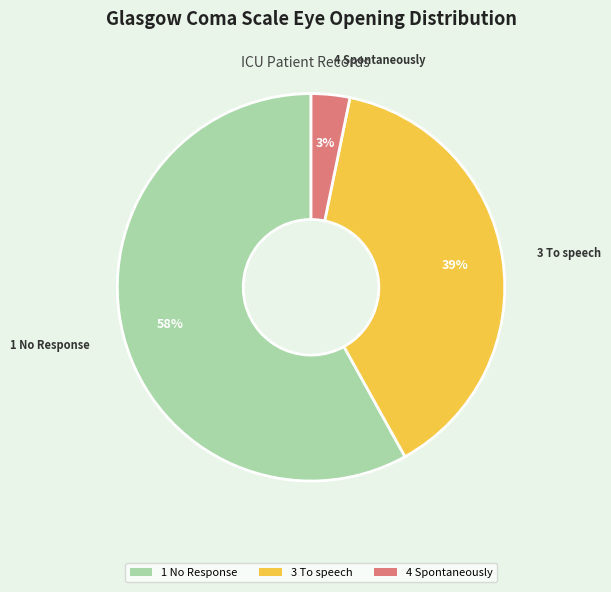

To the nearest percent, what portion does 3 To speech represent?

39%